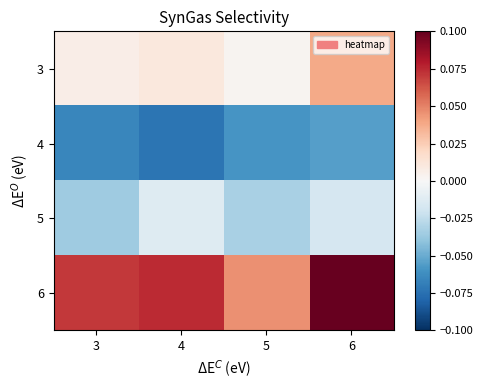

Rank the series by their average value, from highest to lowest.

6, 3, 5, 4